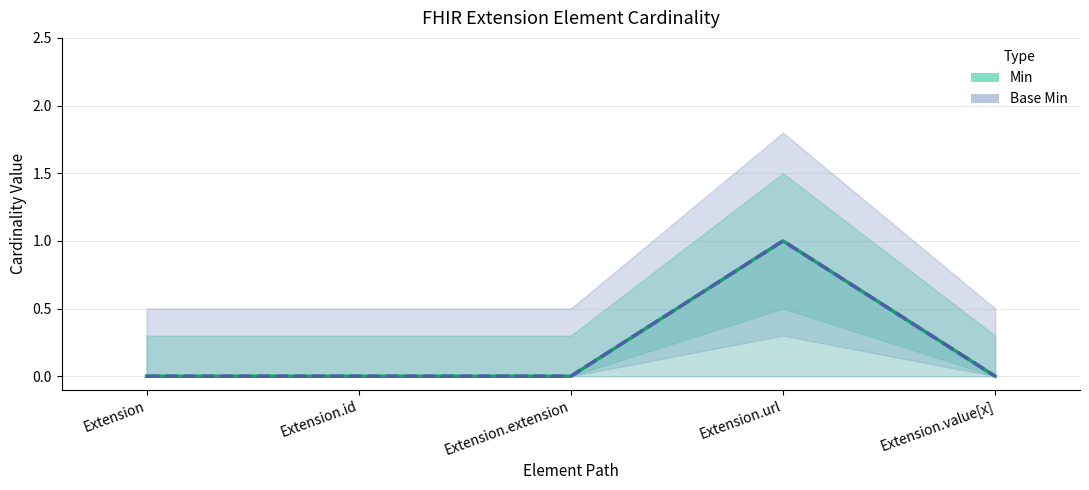

At which category is the sum across all series the highest?

Extension.url